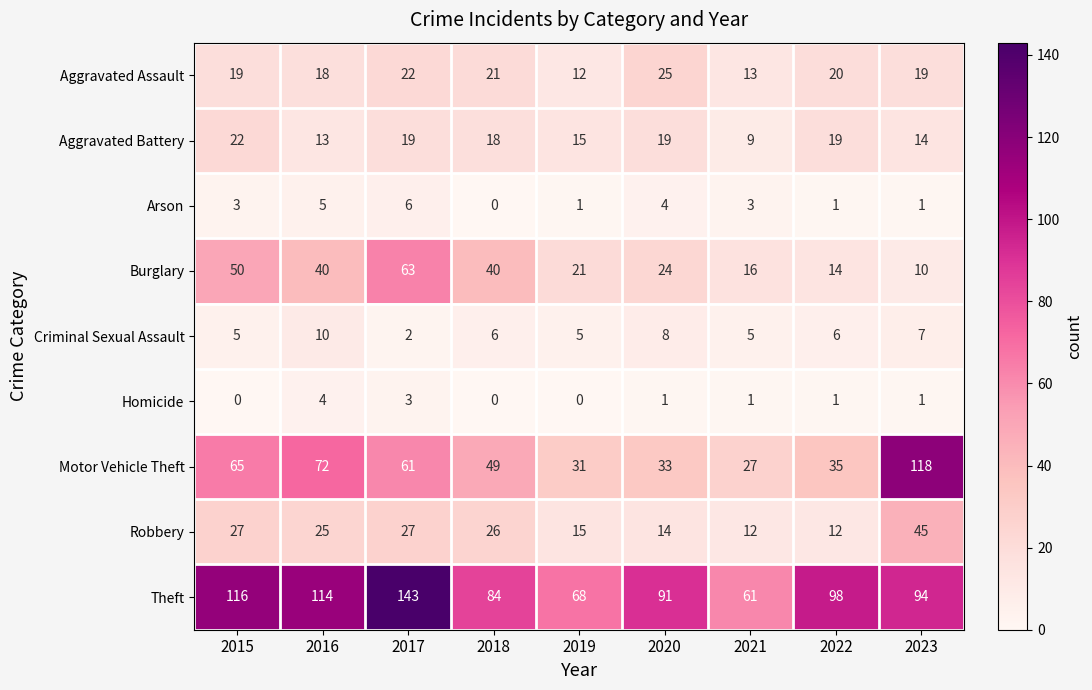

At which label is Aggravated Assault closest to 18?

2016